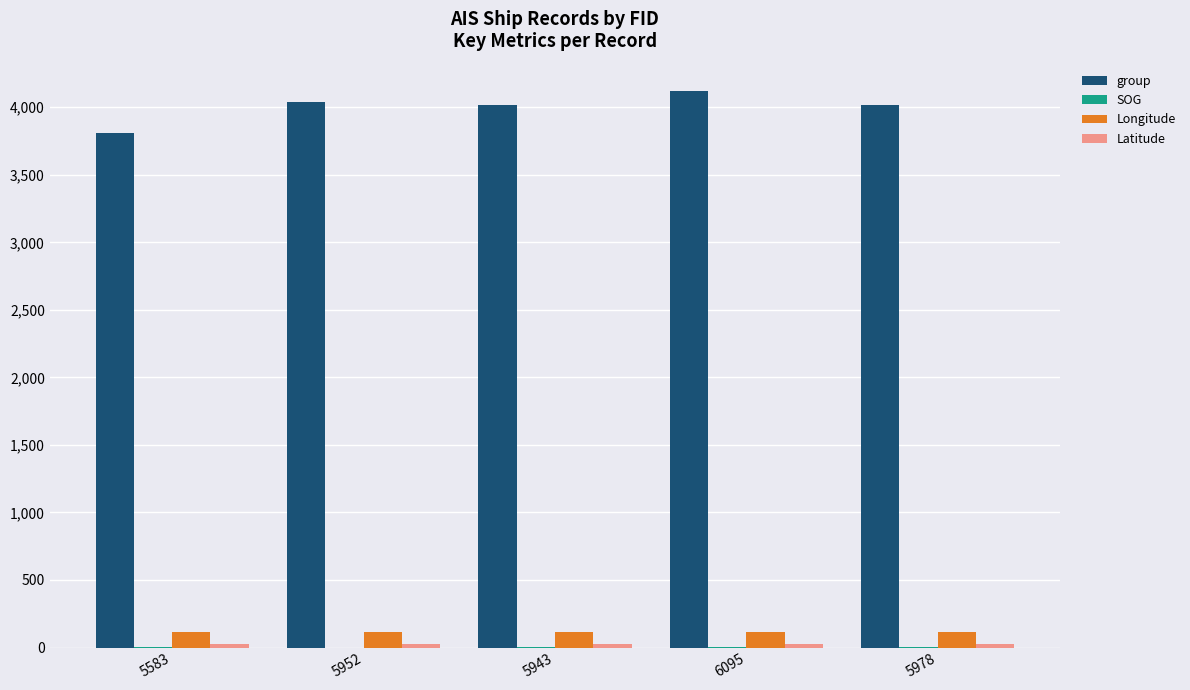

Which series has the largest total across all categories?

group